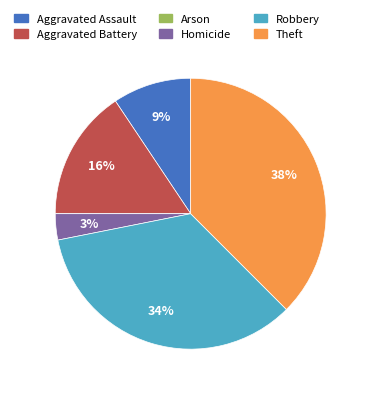

The Robbery slice represents 34% of the pie. True or false?

True